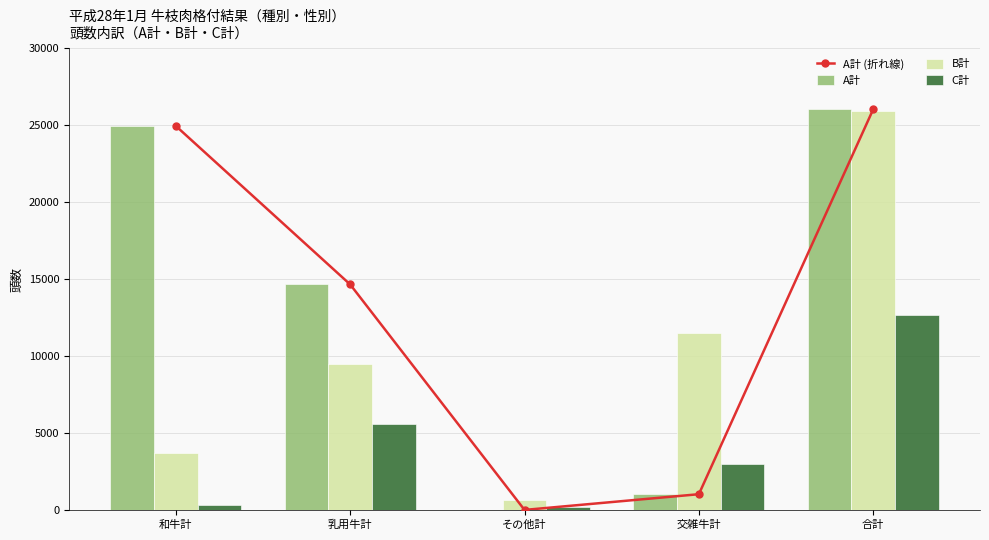

At which category is the sum across all series the highest?

合計